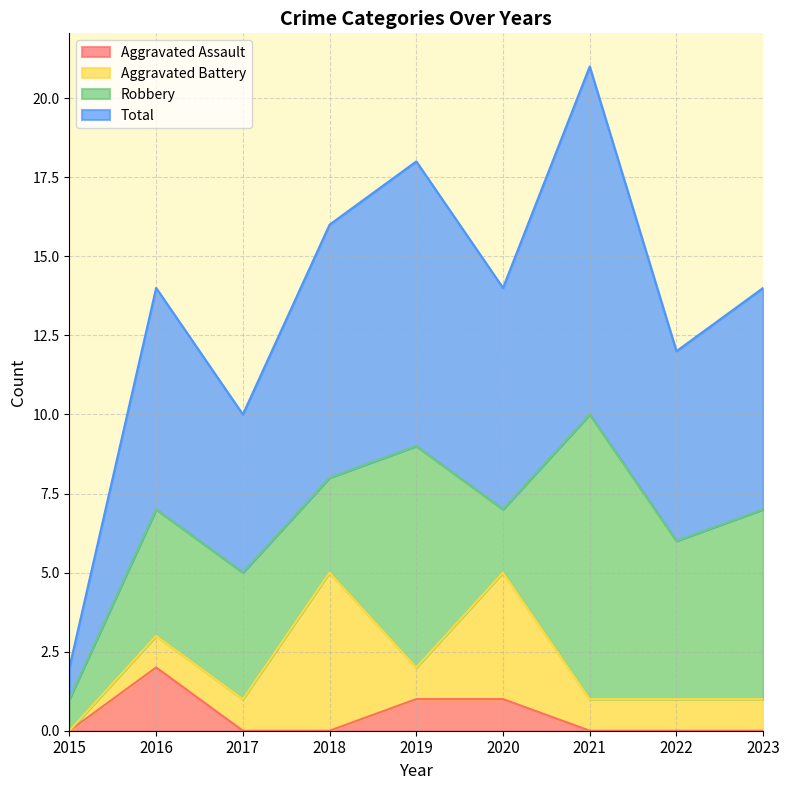

What is the maximum value for Total?

21